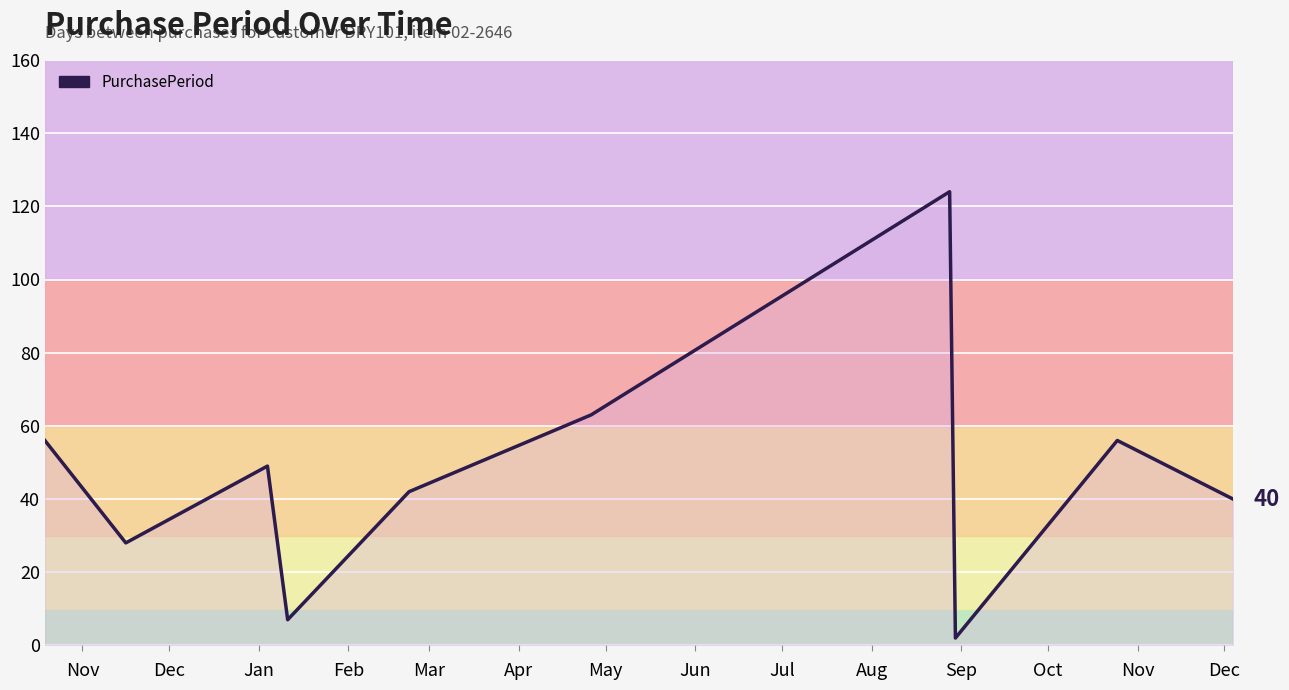

What is the difference between the maximum and minimum values?

122